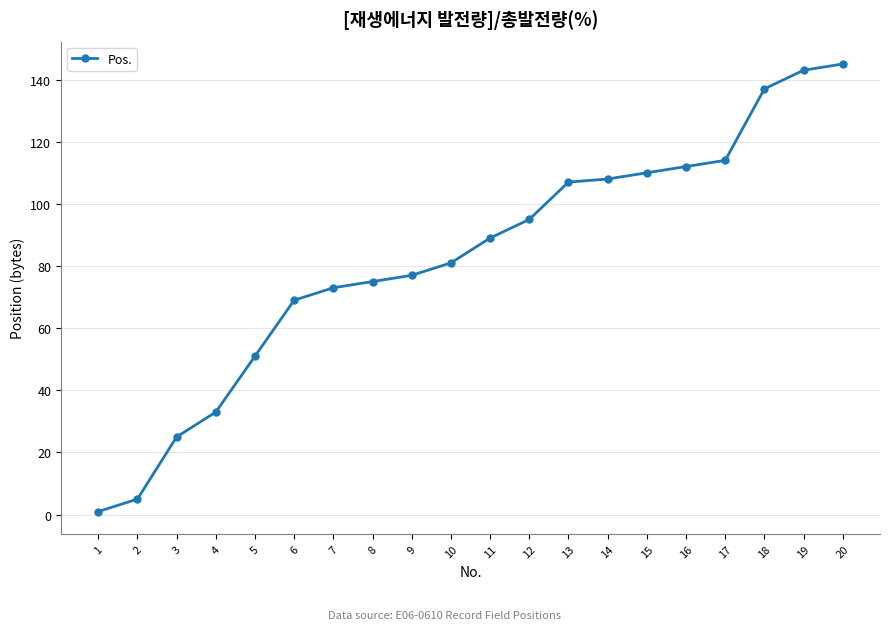

What is the change in value from 11 to 14?

+19